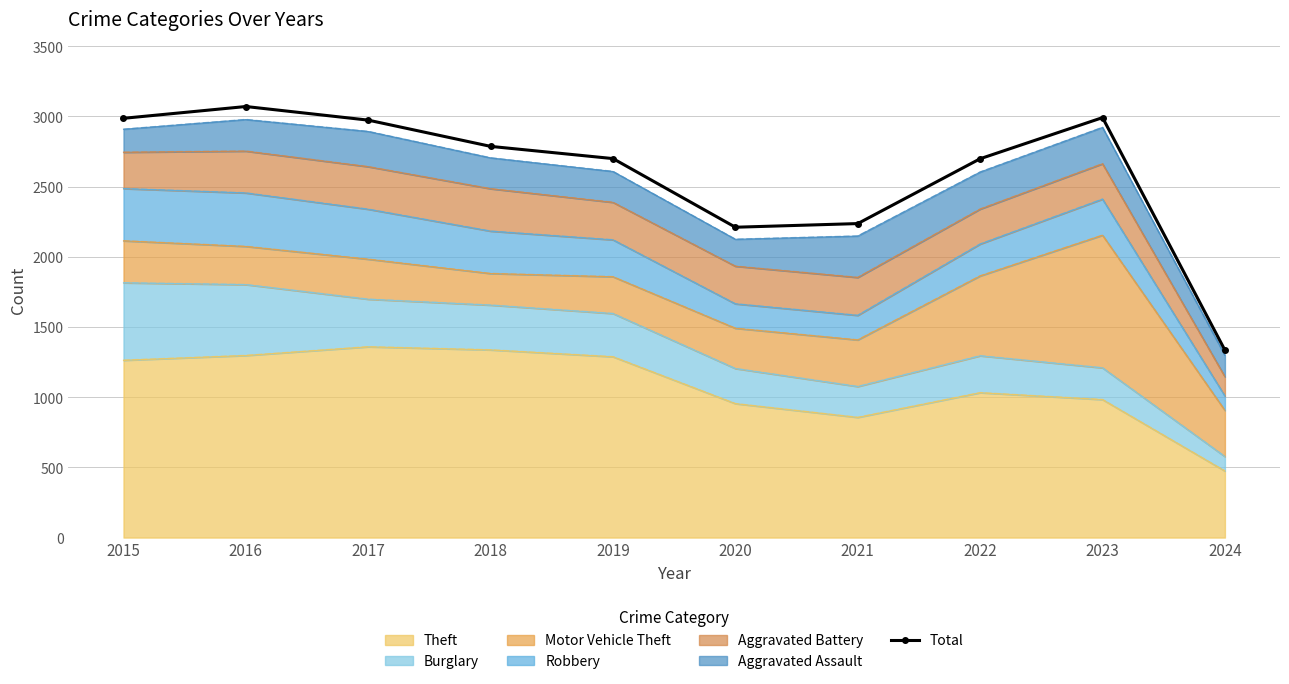

Which has a higher value, 2018 or 2021?

2018